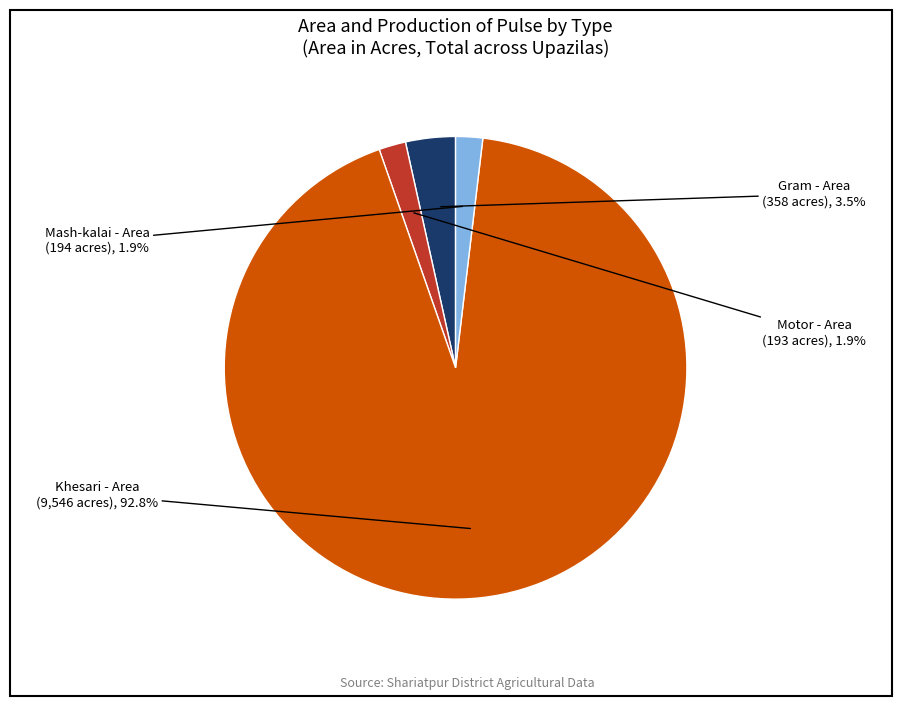

What is the ratio of the value at Gram - Area to the value at Mash-kalai - Area?

1.8